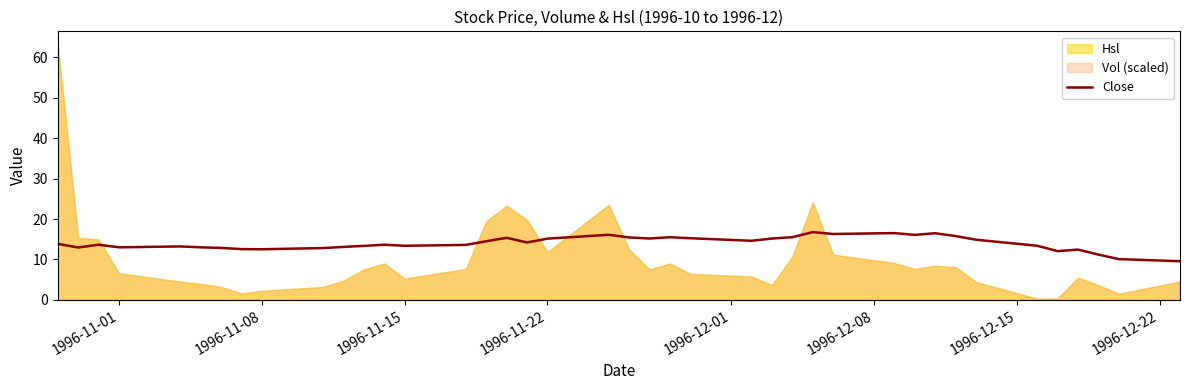

Read the value at 1996-11-15.

13.7